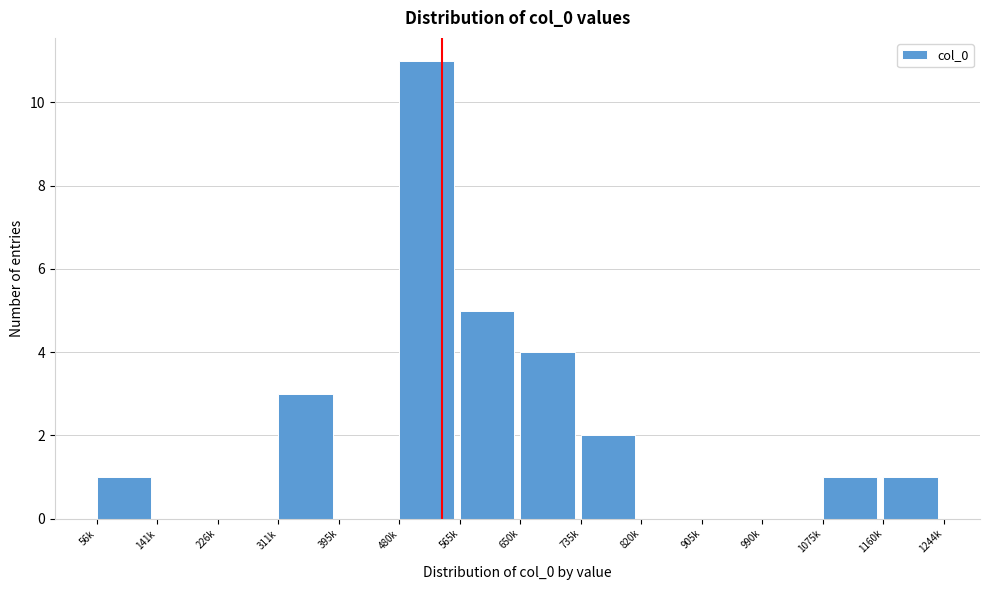

Reading right to left, what are all the values shown in this chart?

1160k=1	1075k=1	990k=0	905k=0	820k=0	735k=2	650k=4	565k=5	480k=11	395k=0	311k=3	226k=0	141k=0	56k=1